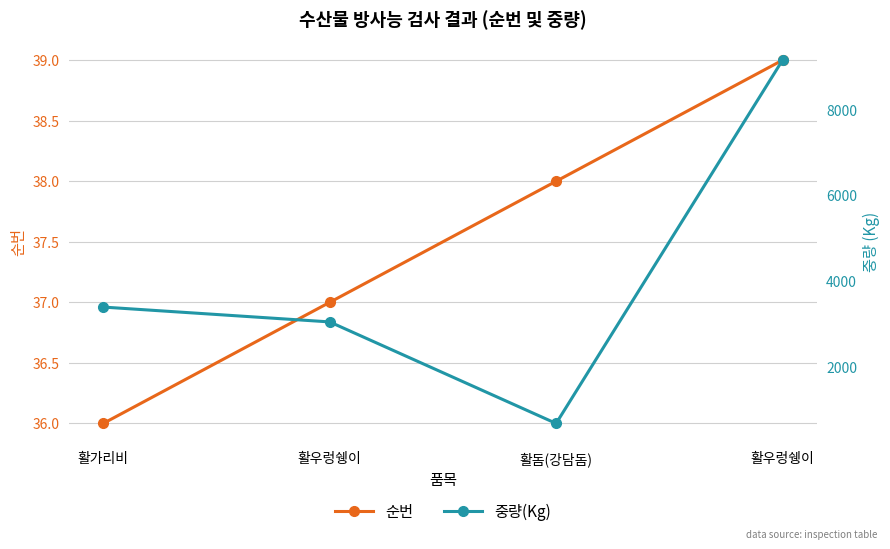

At how many categories does at least one series exceed 6322?

1